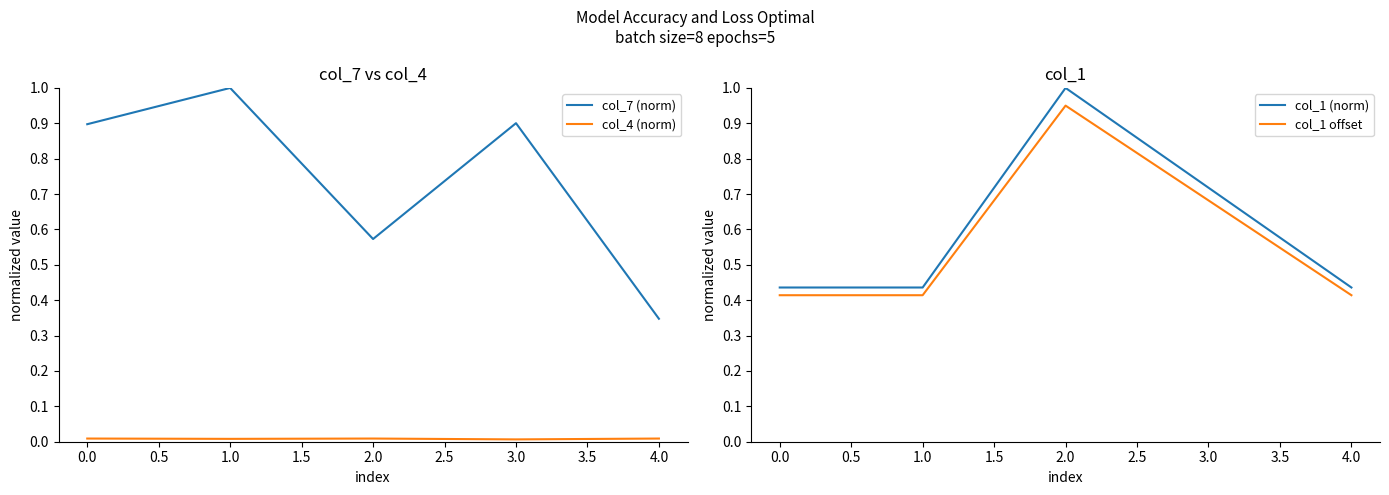

What is the total value across all series at −0.5?

1.8